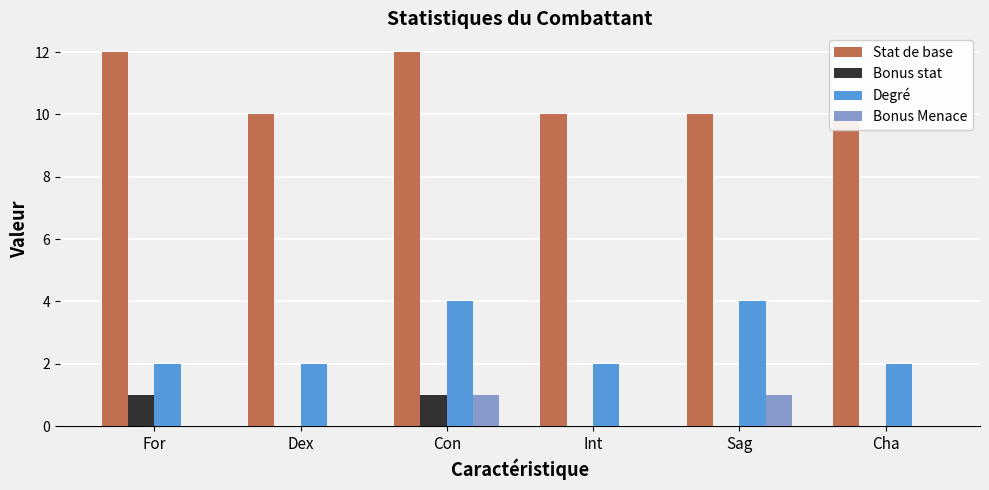

Reading left to right, list all the values displayed in this chart.

Stat de base: For=12	Dex=10	Con=12	Int=10	Sag=10	Cha=10
Bonus stat: For=1	Dex=0	Con=1	Int=0	Sag=0	Cha=0
Degré: For=2	Dex=2	Con=4	Int=2	Sag=4	Cha=2
Bonus Menace: For=0	Dex=0	Con=1	Int=0	Sag=1	Cha=0